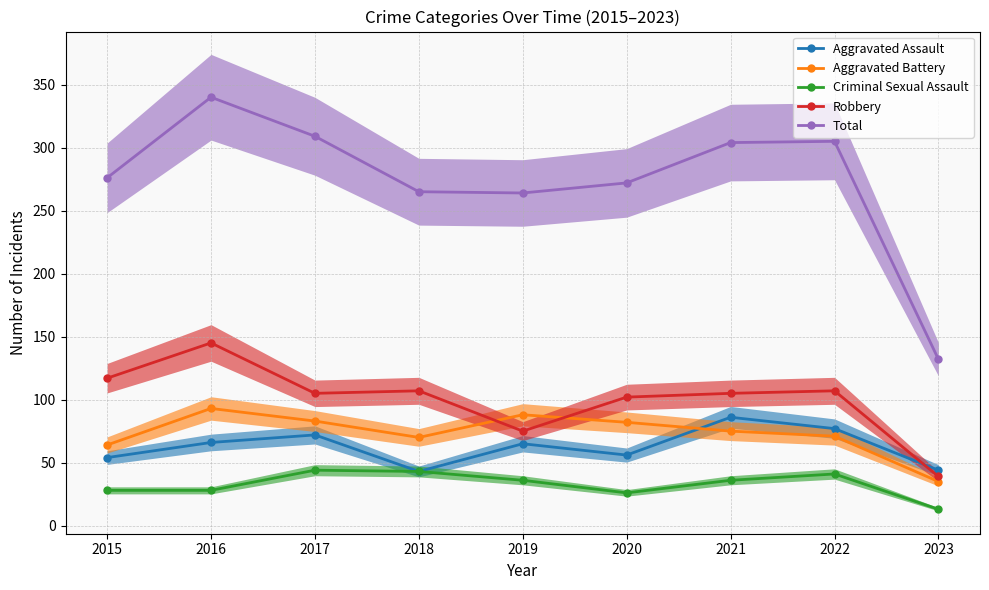

Count the number of data series in this chart.

5